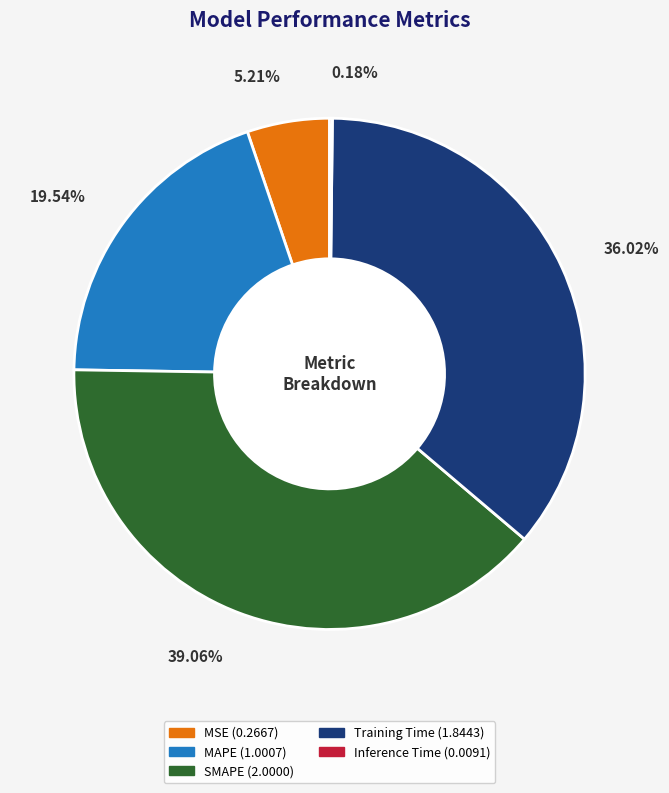

Between SMAPE and Training Time, which is larger?

SMAPE